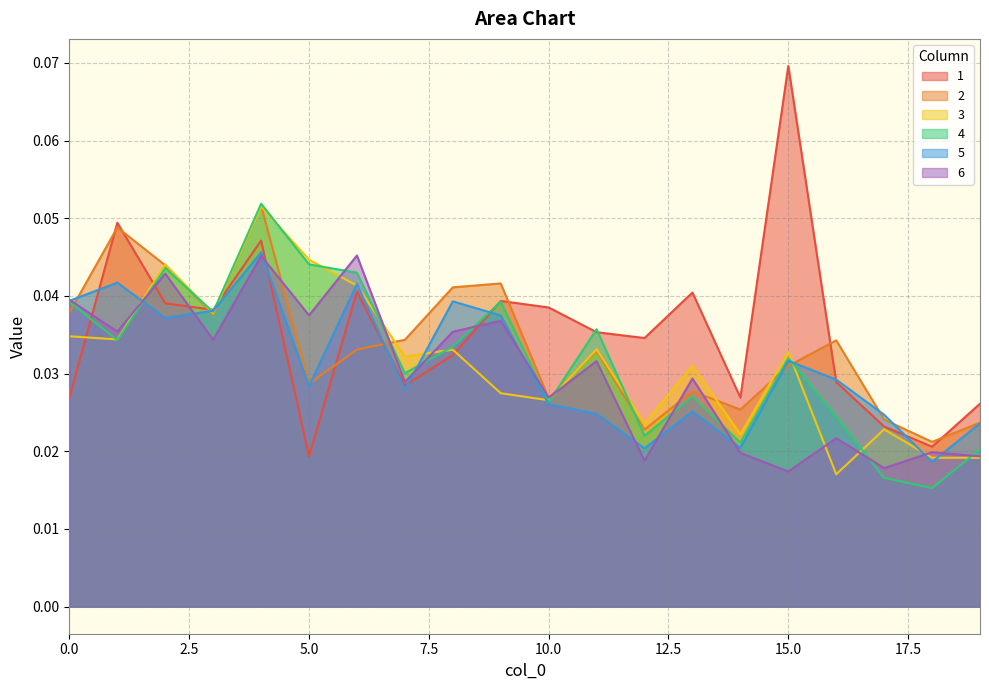

At which category is the sum across all series the highest?

4